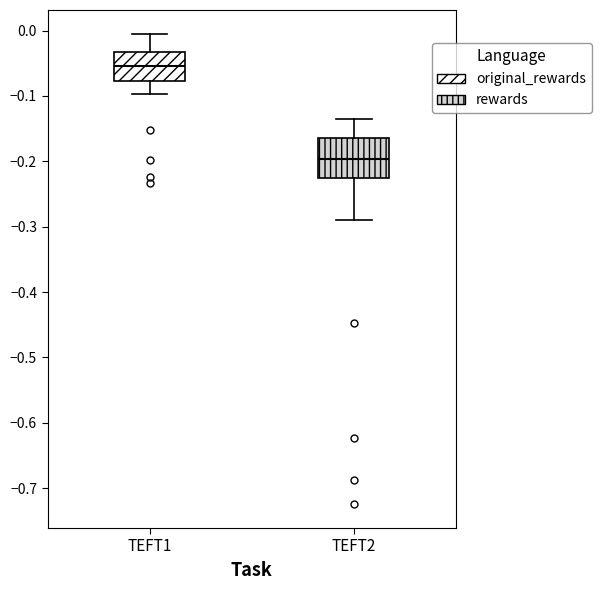

Which box's median line is the lowest?

TEFT2